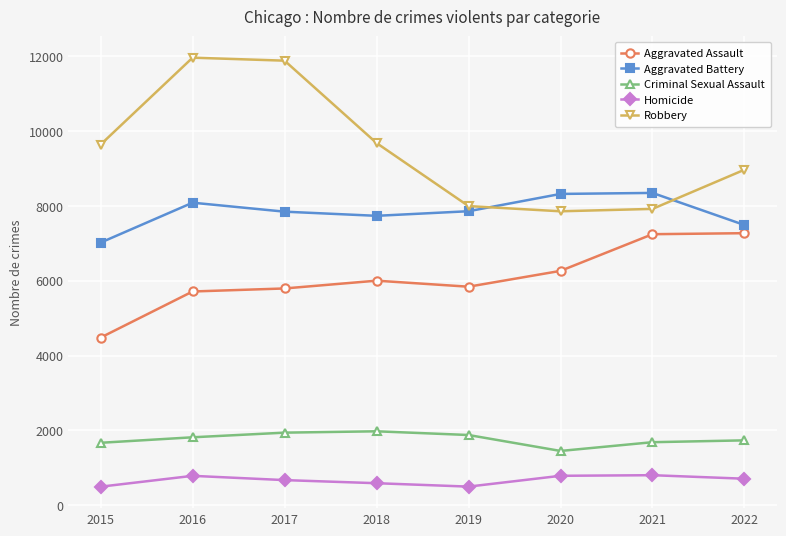

What is the value of the Aggravated Assault point at the 4th from the left?

6001